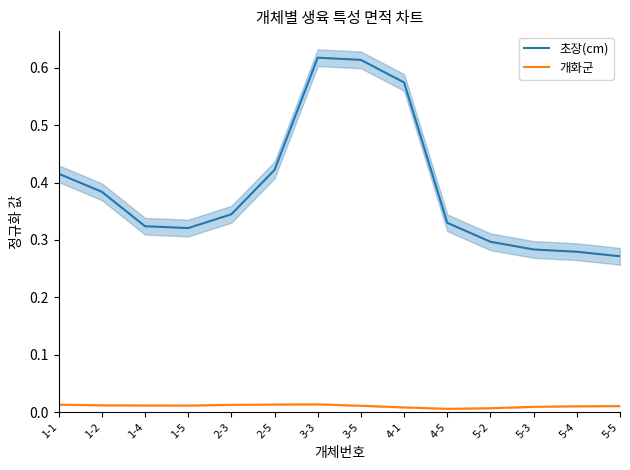

What is the label of the 2nd point from the right?

5-4